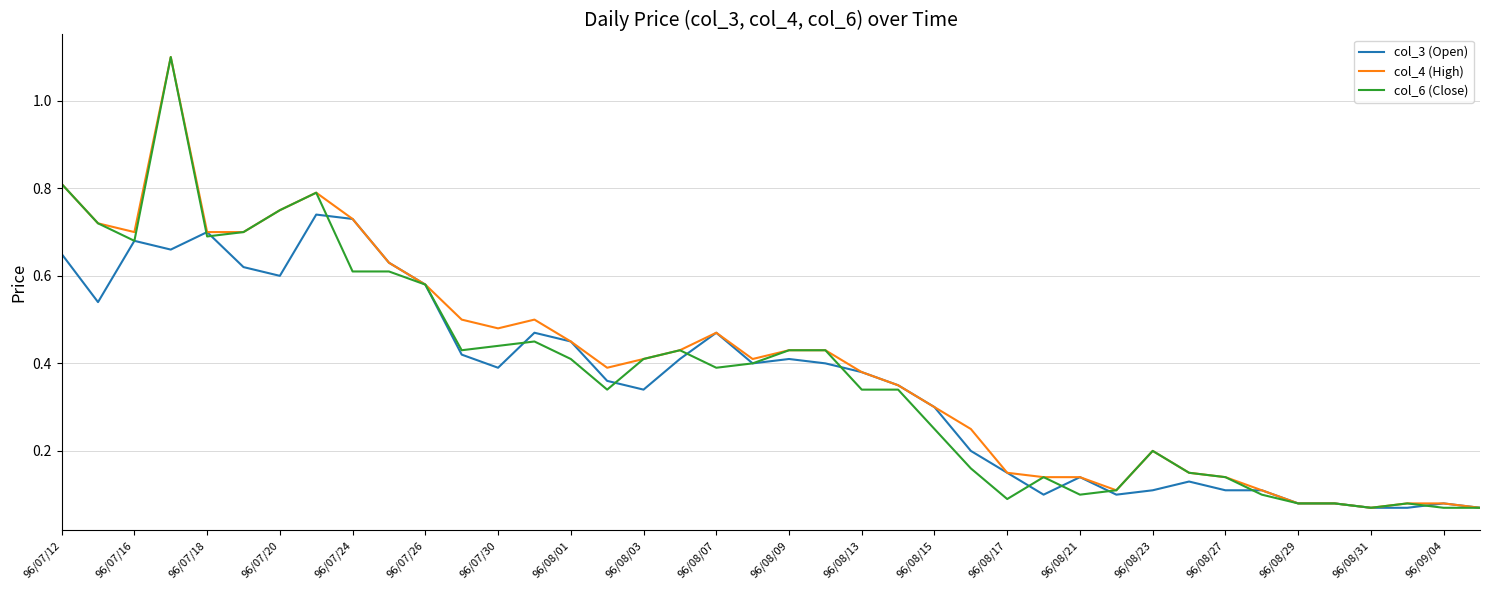

Is the value of col_3 (Open) at 96/08/13 greater than the value of col_4 (High) at 96/09/04?

Yes